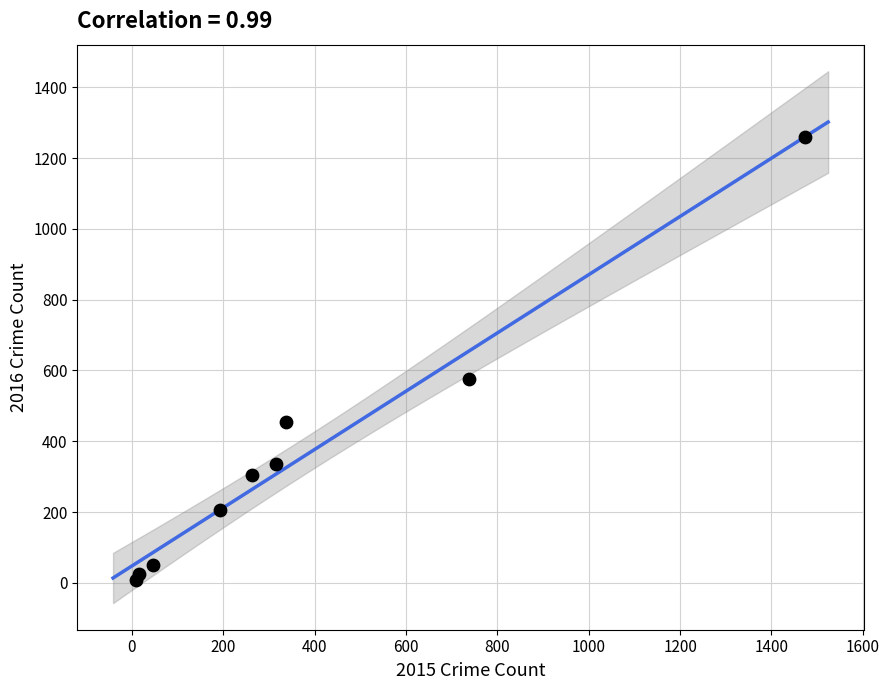

What Y value in the scatter plot is closest to 633?

576